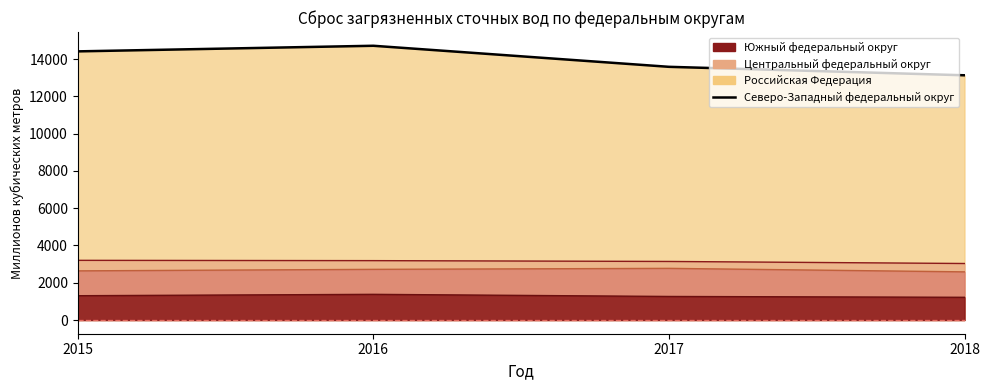

What is the difference between the second highest and second lowest values in the Российская Федерация series?

829